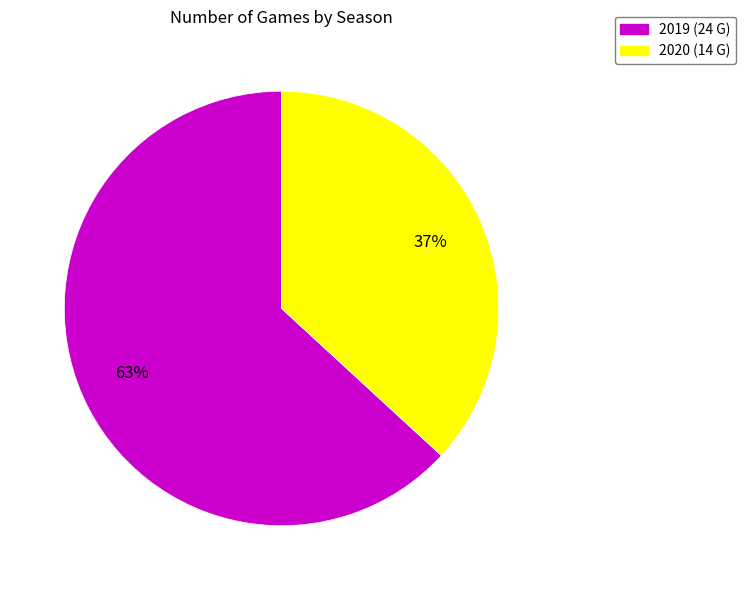

To the nearest percent, what is the combined percentage of 2020 and 2019?

100%